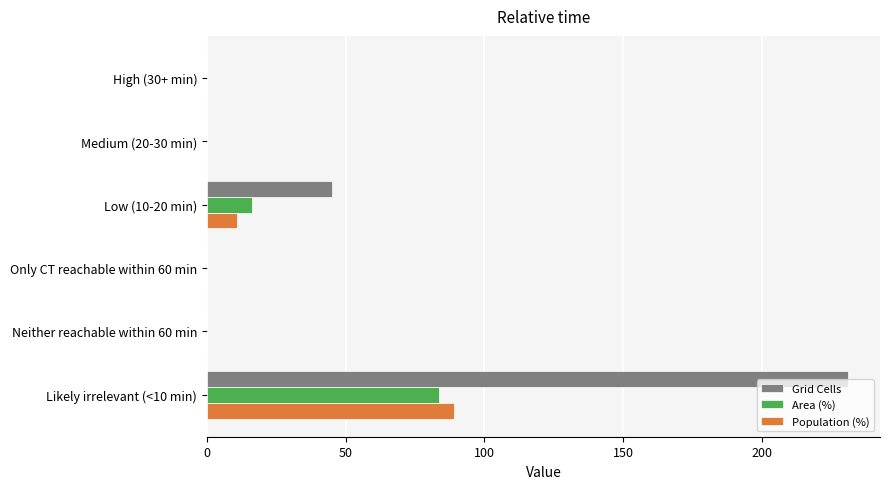

What are all the series names shown in the legend?

Grid Cells, Area (%), Population (%)